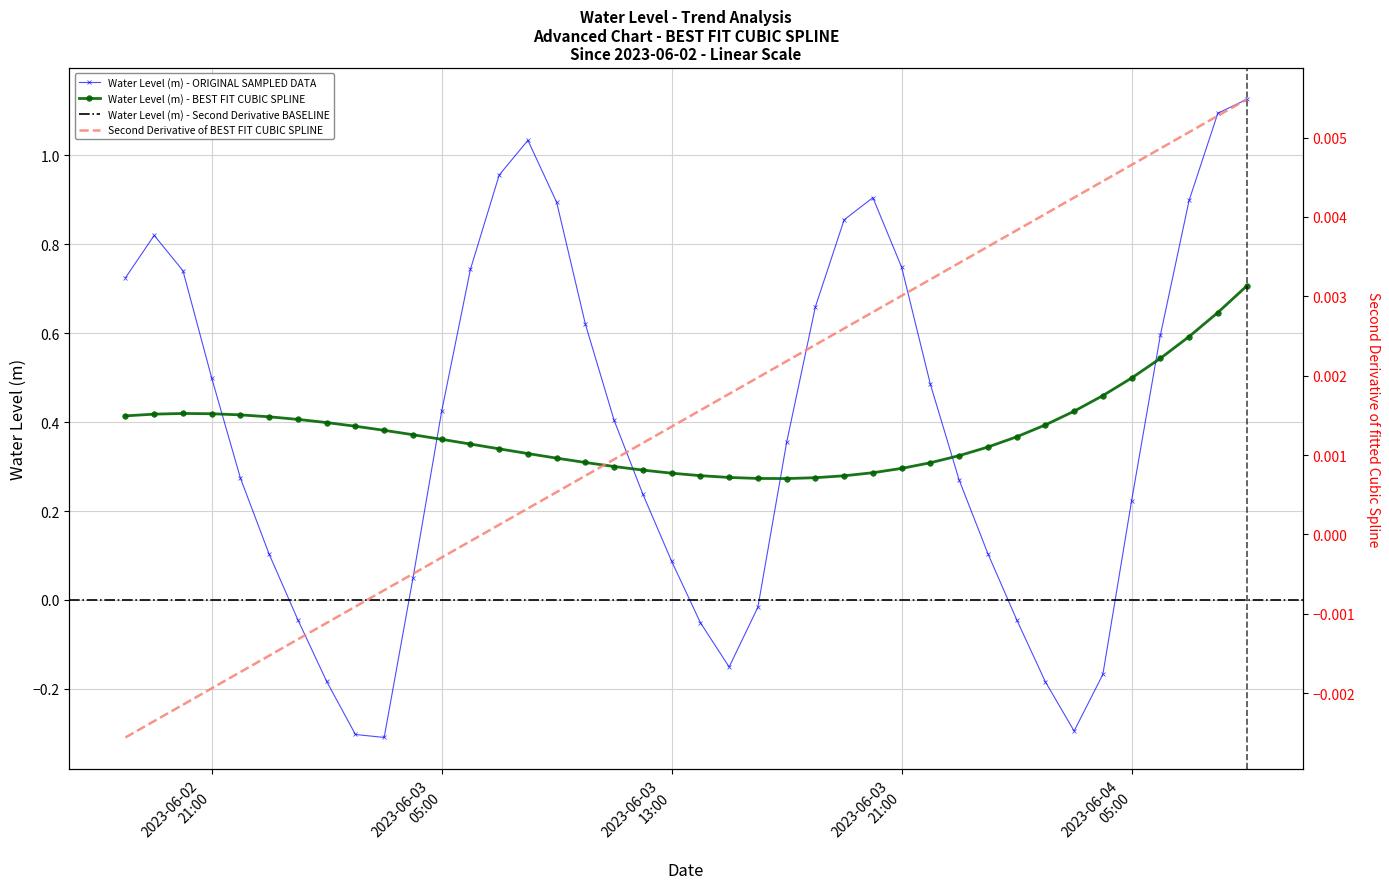

Is this an area chart (filled region under the line)?

No